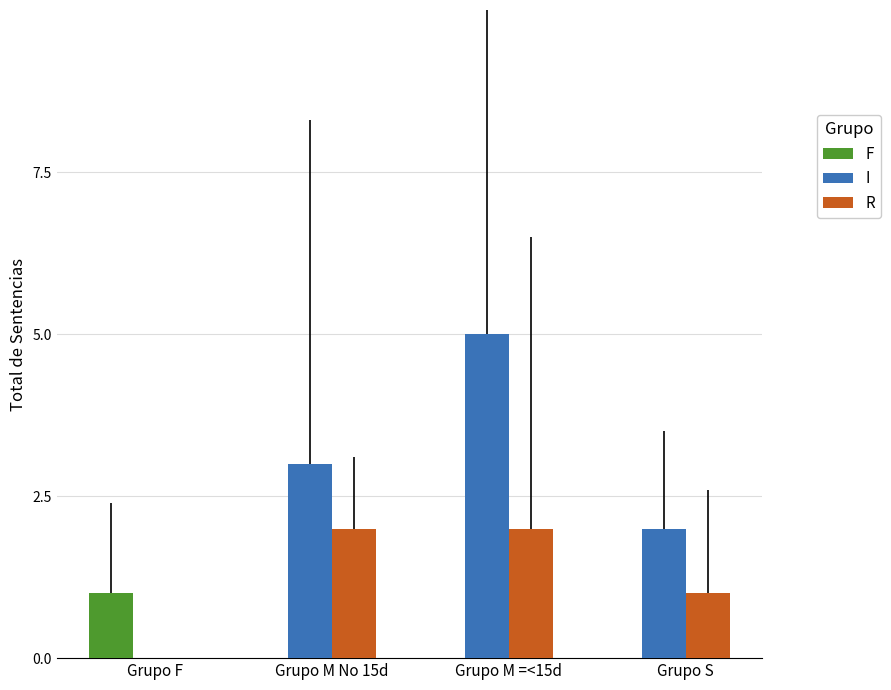

Rank the categories by I value from lowest to highest.

Grupo S, Grupo M No 15d, Grupo M =<15d